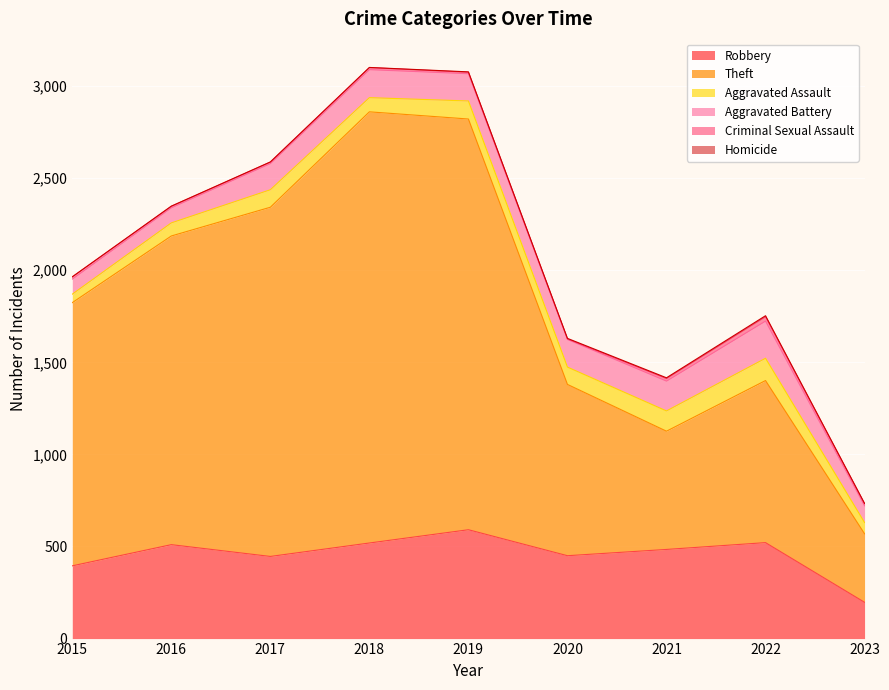

Where does the Aggravated Battery series first go above 148?

2018